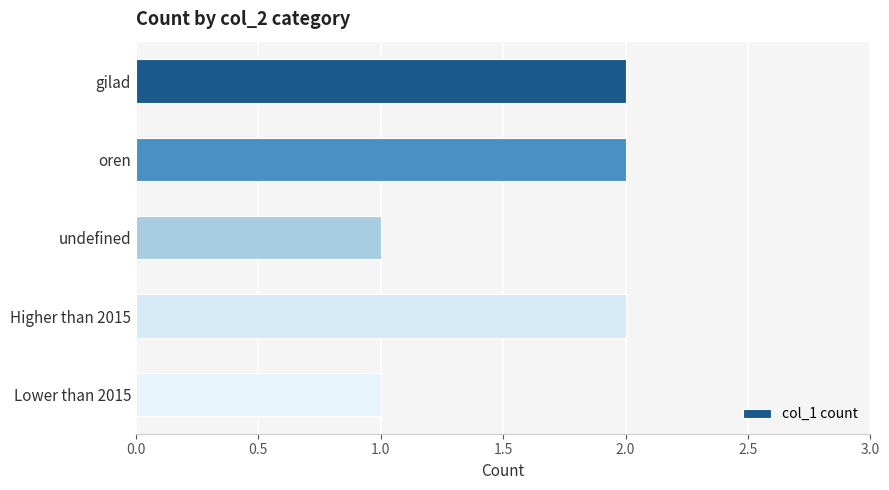

Reading bottom to top, list all the values displayed in this chart.

1	2	1	2	2